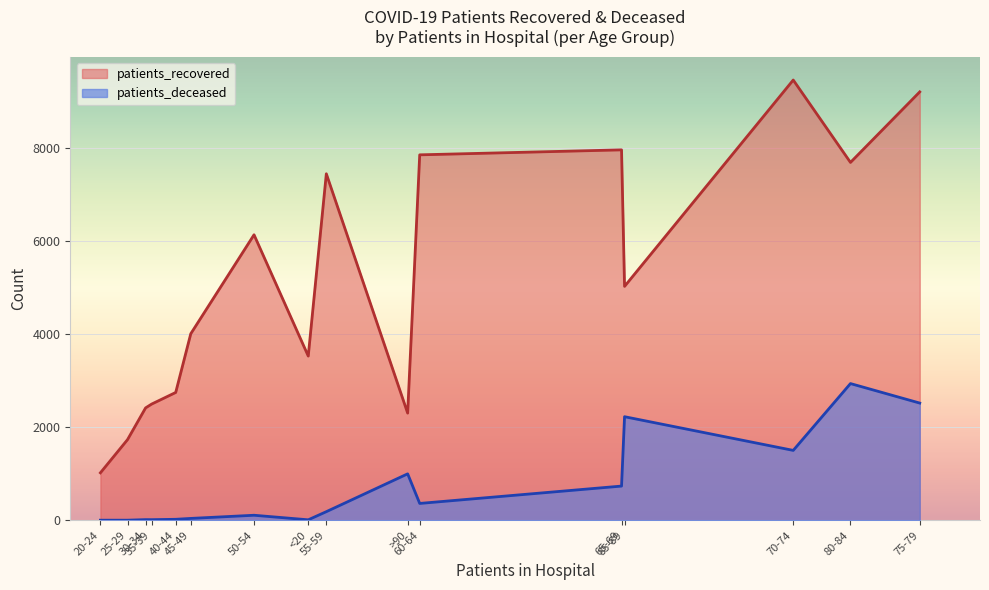

Reading left to right, list all the values displayed in this chart.

patients_recovered: <20=3530	20-24=1021	25-29=1734	30-34=2416	35-39=2498	40-44=2748	45-49=4010	50-54=6137	55-59=7448	60-64=7855	65-69=7962	70-74=9463	75-79=9208	80-84=7692	85-89=5028	>90=2304
patients_deceased: <20=11	20-24=3	25-29=3	30-34=15	35-39=14	40-44=22	45-49=41	50-54=109	55-59=186	60-64=363	65-69=736	70-74=1503	75-79=2520	80-84=2939	85-89=2227	>90=999